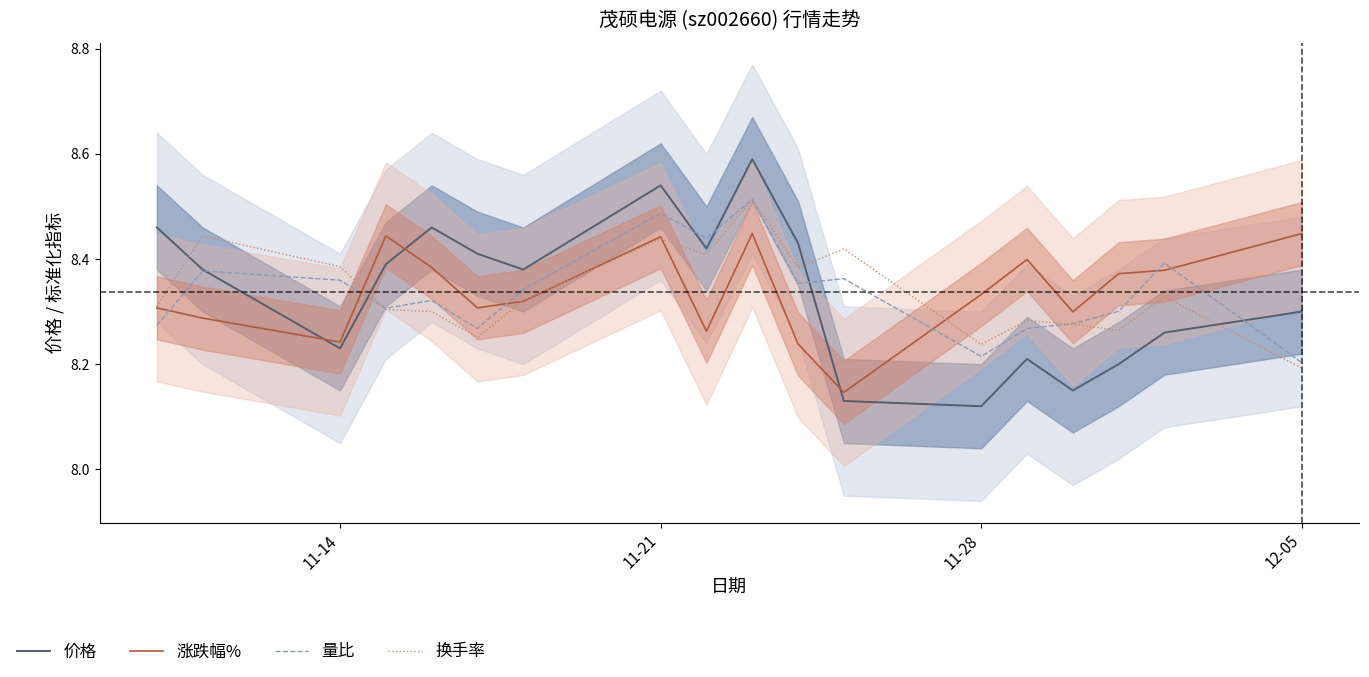

True or false: 涨跌幅% has more than 0 interior local peaks.

True